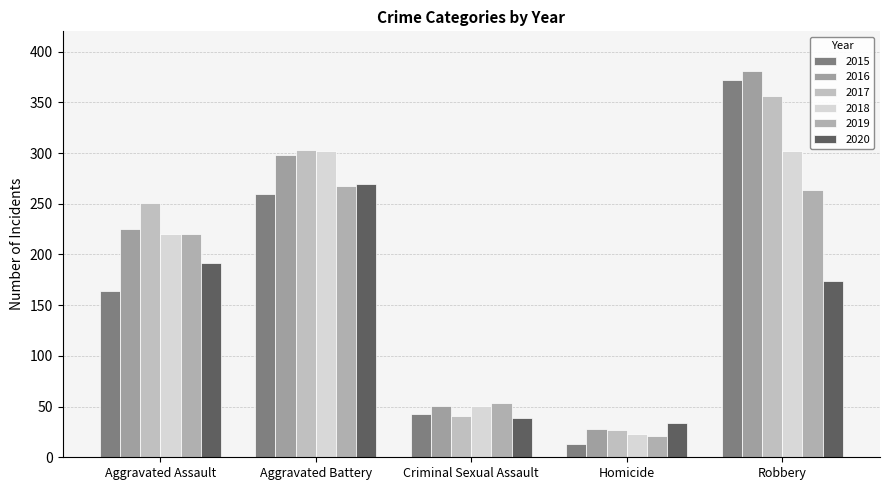

Reading left to right, transcribe all the data shown in this chart.

2015: Aggravated Assault=164	Aggravated Battery=260	Criminal Sexual Assault=43	Homicide=13	Robbery=372
2016: Aggravated Assault=225	Aggravated Battery=298	Criminal Sexual Assault=51	Homicide=28	Robbery=381
2017: Aggravated Assault=251	Aggravated Battery=303	Criminal Sexual Assault=41	Homicide=27	Robbery=356
2018: Aggravated Assault=220	Aggravated Battery=302	Criminal Sexual Assault=51	Homicide=23	Robbery=302
2019: Aggravated Assault=220	Aggravated Battery=267	Criminal Sexual Assault=54	Homicide=21	Robbery=264
2020: Aggravated Assault=192	Aggravated Battery=269	Criminal Sexual Assault=39	Homicide=34	Robbery=174